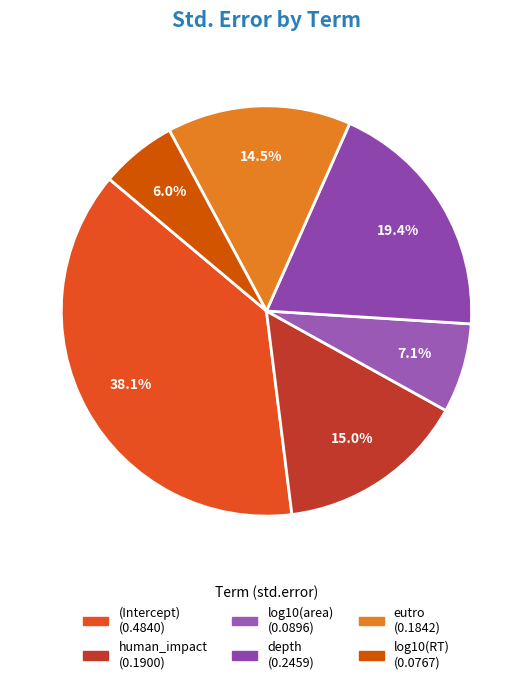

To the nearest percent, what is the average slice percentage?

17%